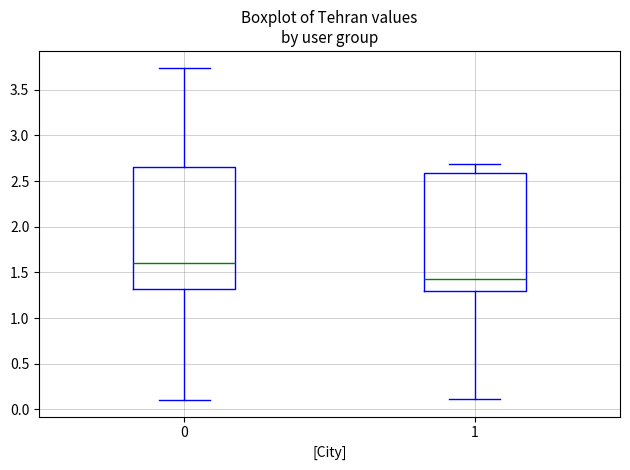

Reading left to right, transcribe this box plot: for each box, give where its median line is, the range the box spans, and where its two whiskers end, as read against the y-axis. The values are not printed on the chart, so give them approximately, as read against the axis.

0: median 1.60, box 1.30 to 2.65, whiskers 0.10 to 3.75
1: median 1.45, box 1.30 to 2.60, whiskers 0.10 to 2.70